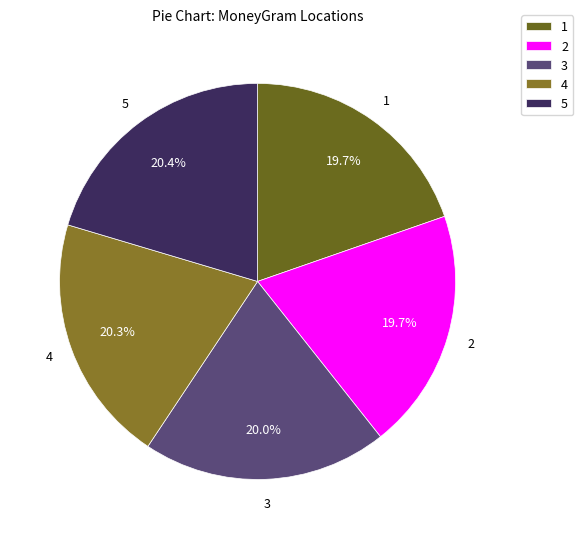

Is there any slice that represents more than half of the pie?

No